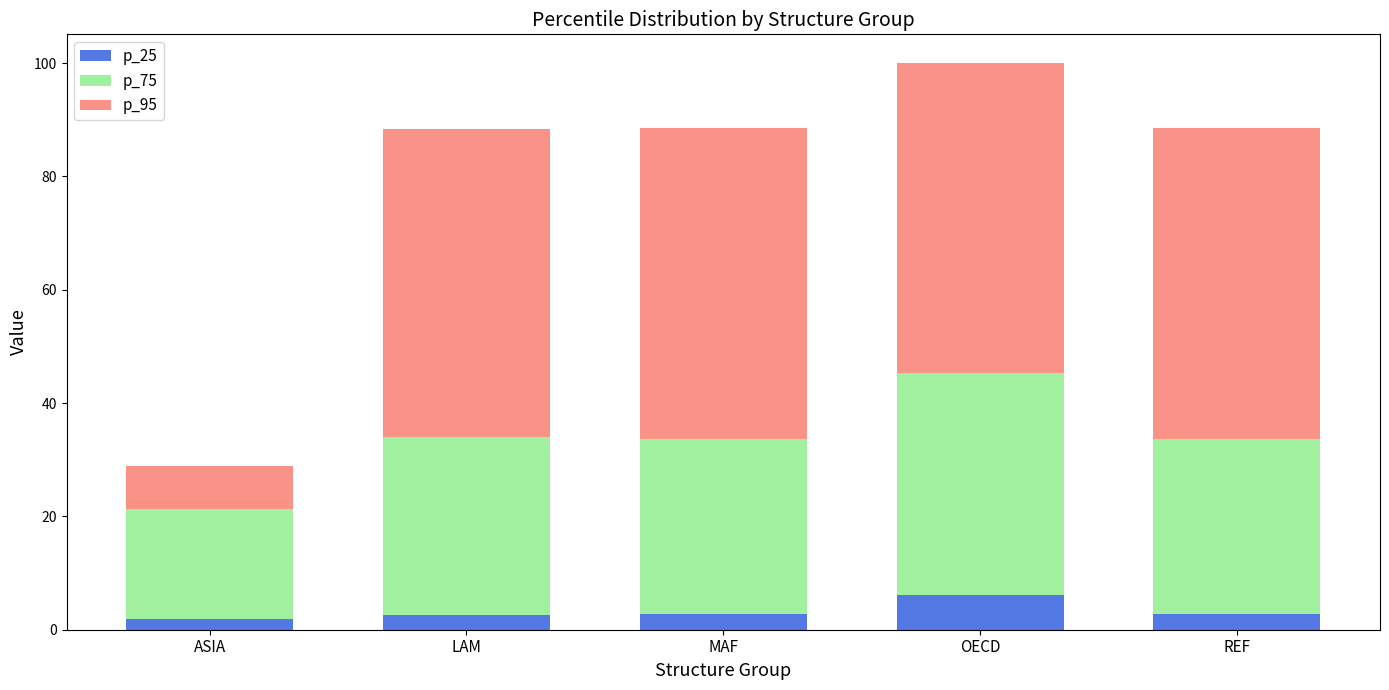

Reading left to right, what are the values for p_25?

ASIA=1.9	LAM=2.7	MAF=2.7	OECD=6.2	REF=2.7